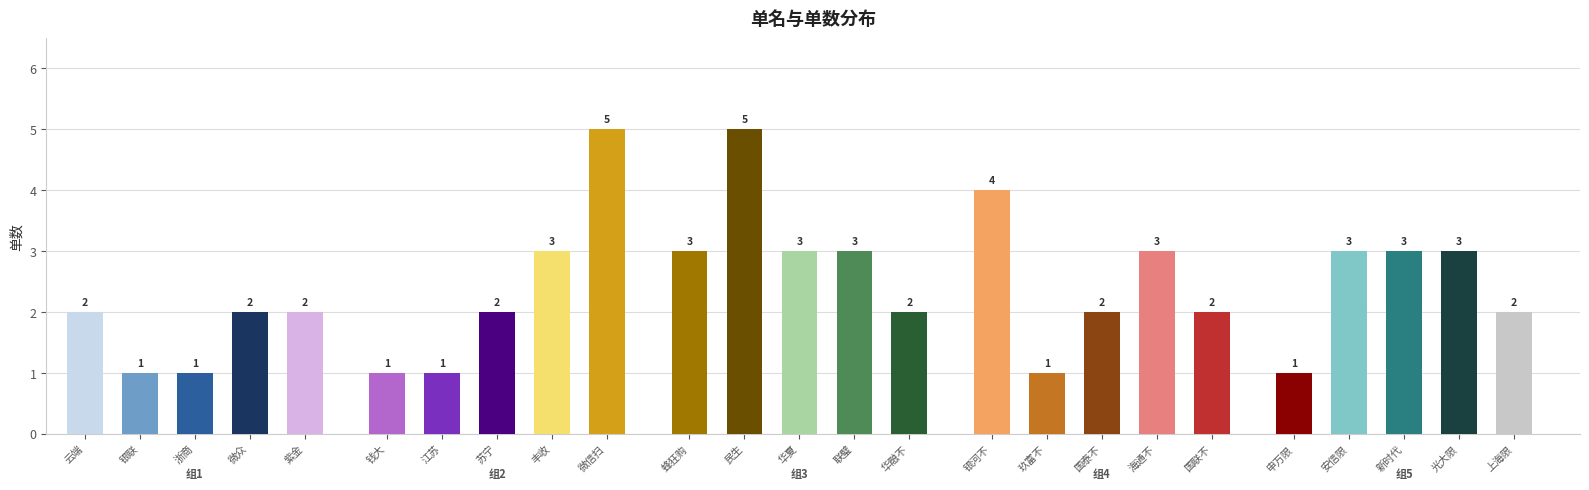

What position from the right is 华融不限三?

11